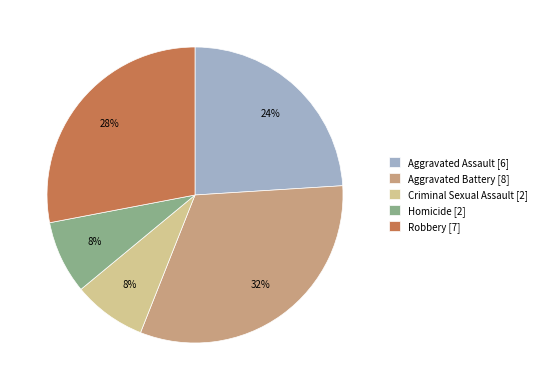

How many segments does this pie chart have?

5